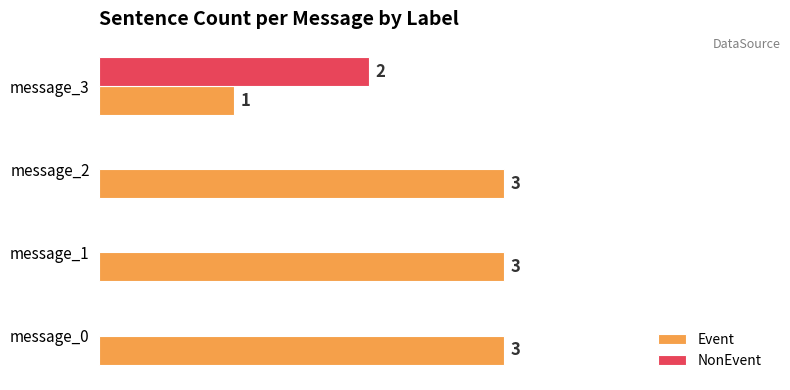

Which series has the largest total across all categories?

Event